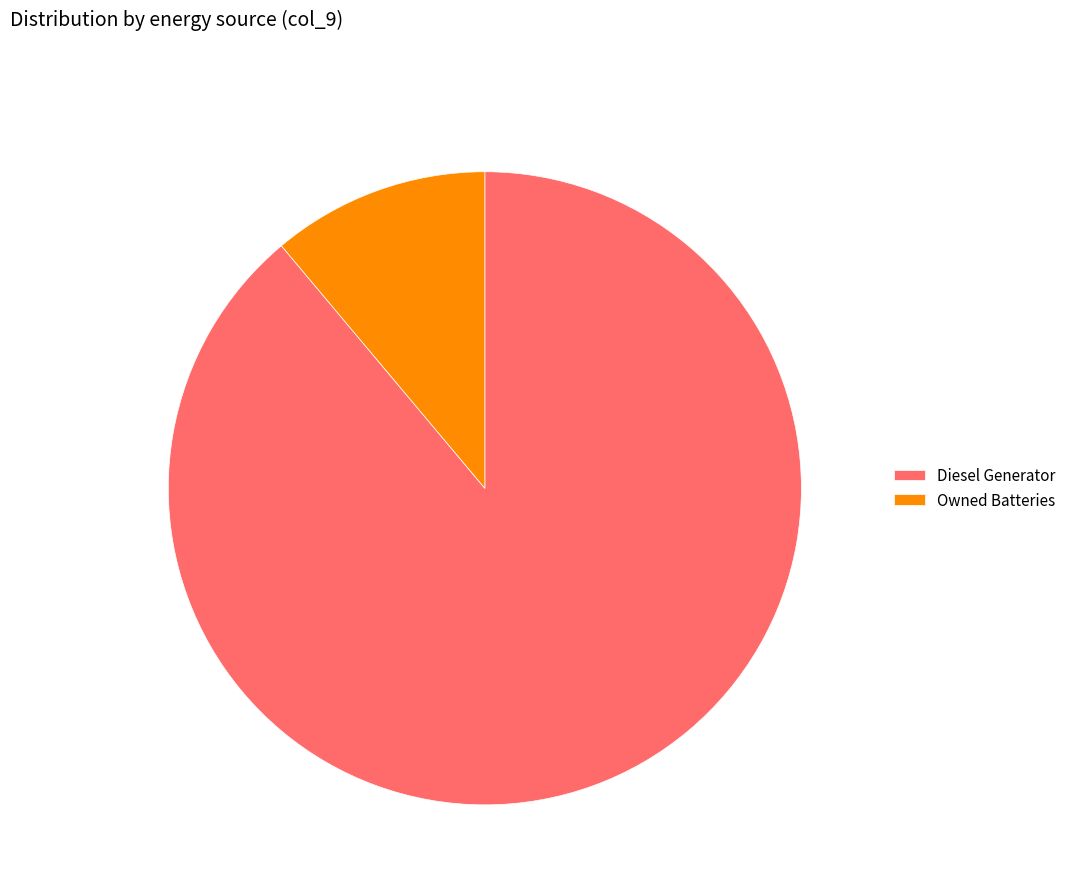

Which category has the biggest portion of the pie?

Diesel Generator